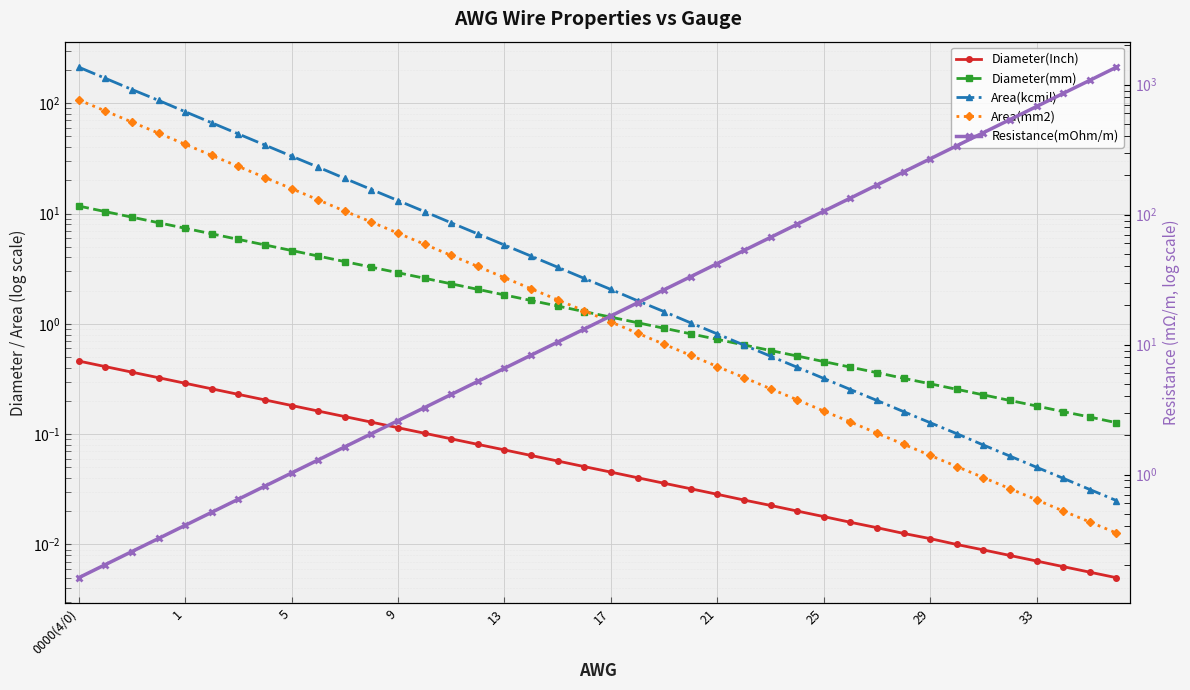

True or false: Area(kcmil) has more than 0 interior local peaks.

False